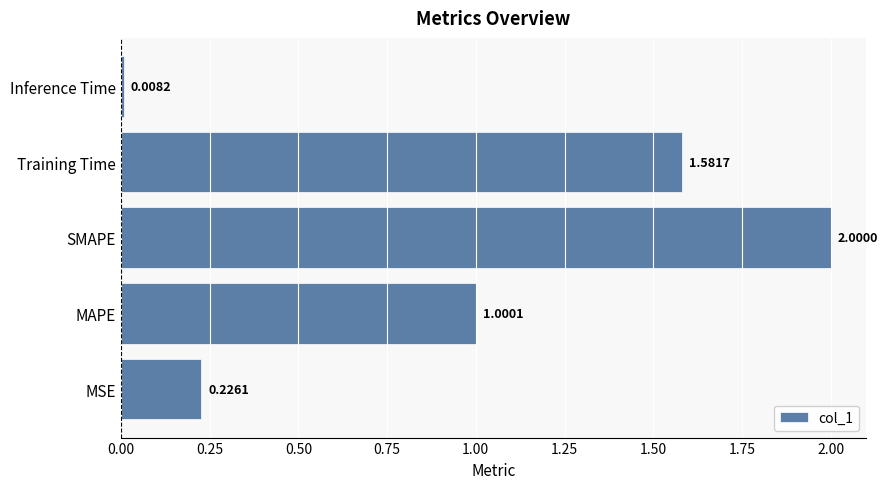

What is the greatest value displayed?

2.0